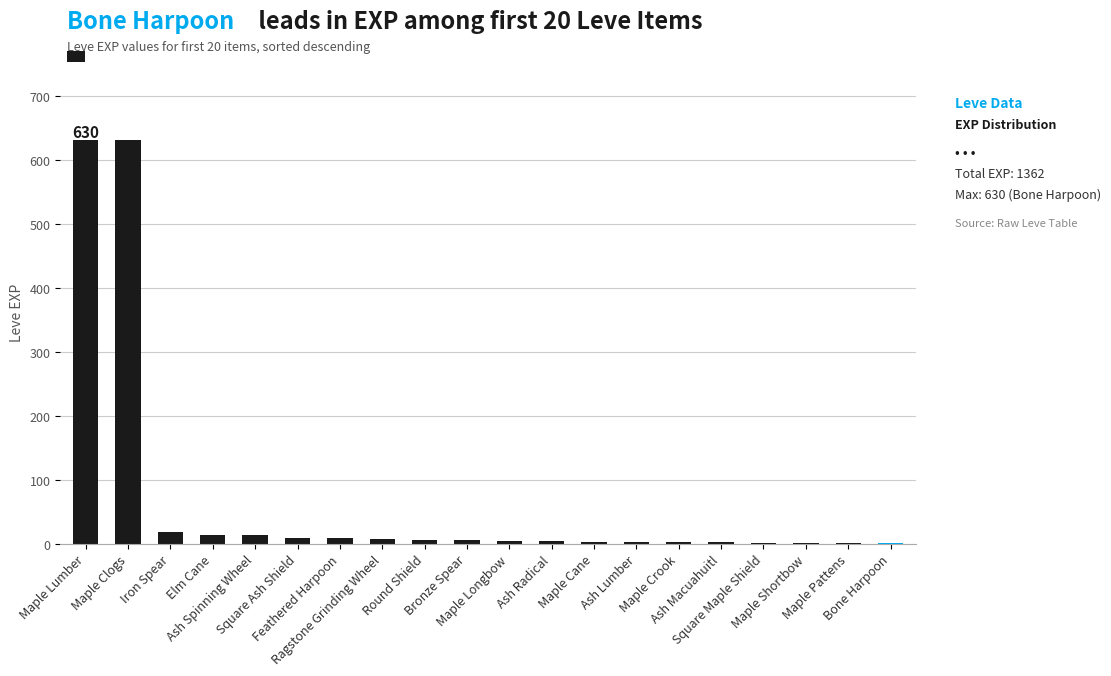

What is the ratio of the value at Maple Cane to the value at Maple Pattens?

3.0